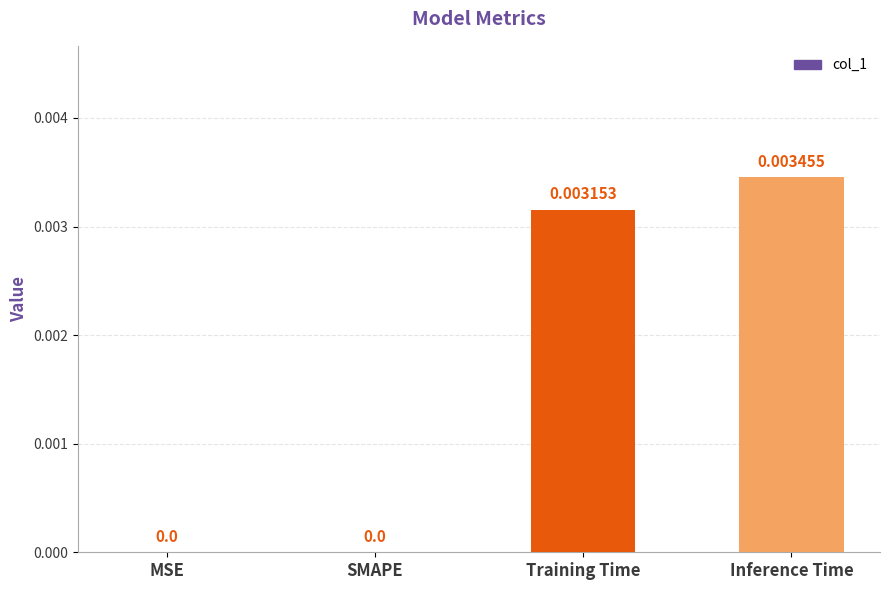

How many data points are above 0?

2